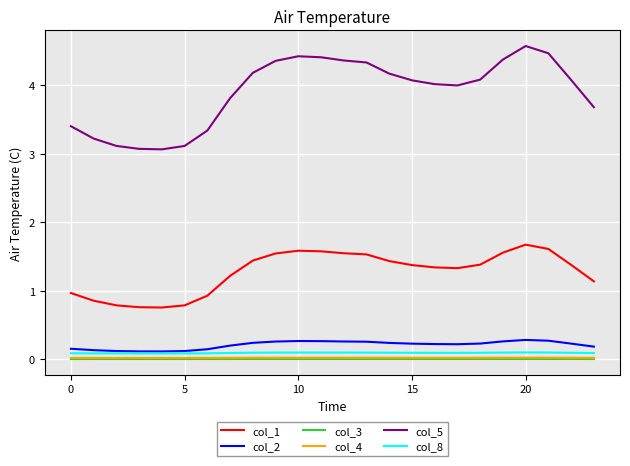

True or false: col_4 and col_2 intersect in this chart.

False